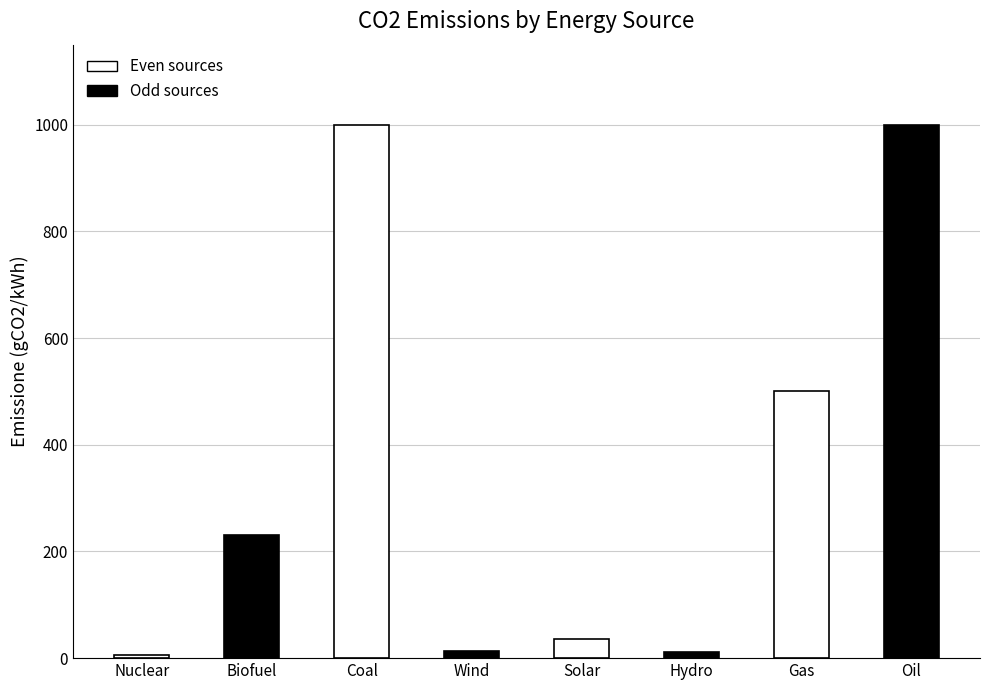

What is the sum of all values?

2794